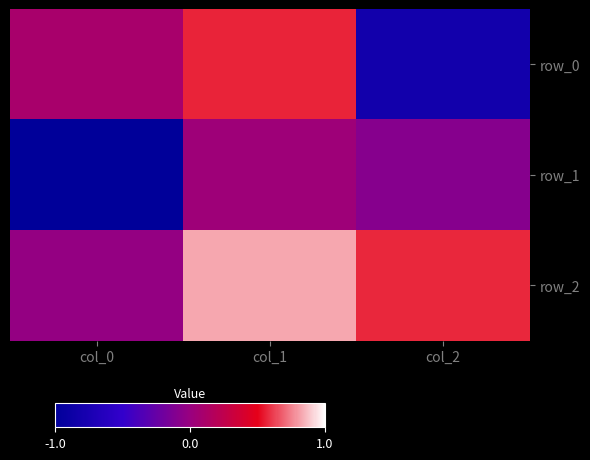

At which category is the sum across all series the highest?

col_1